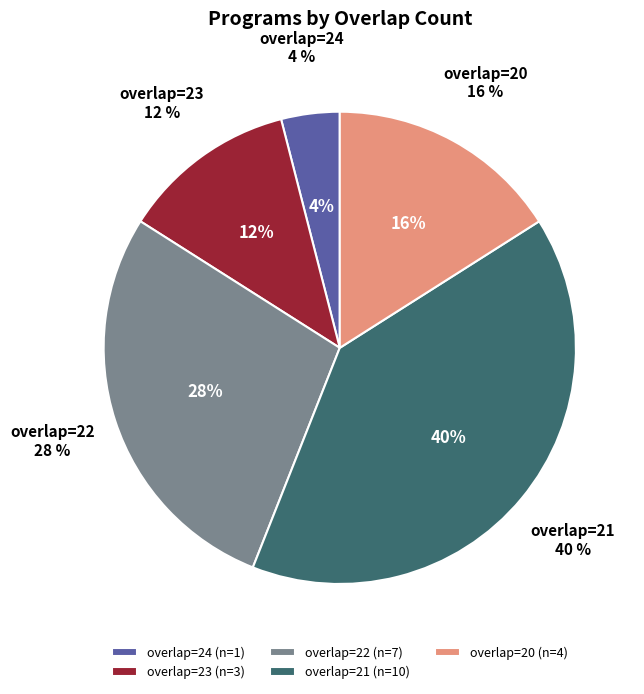

Does 22 account for over 50% of the chart?

No